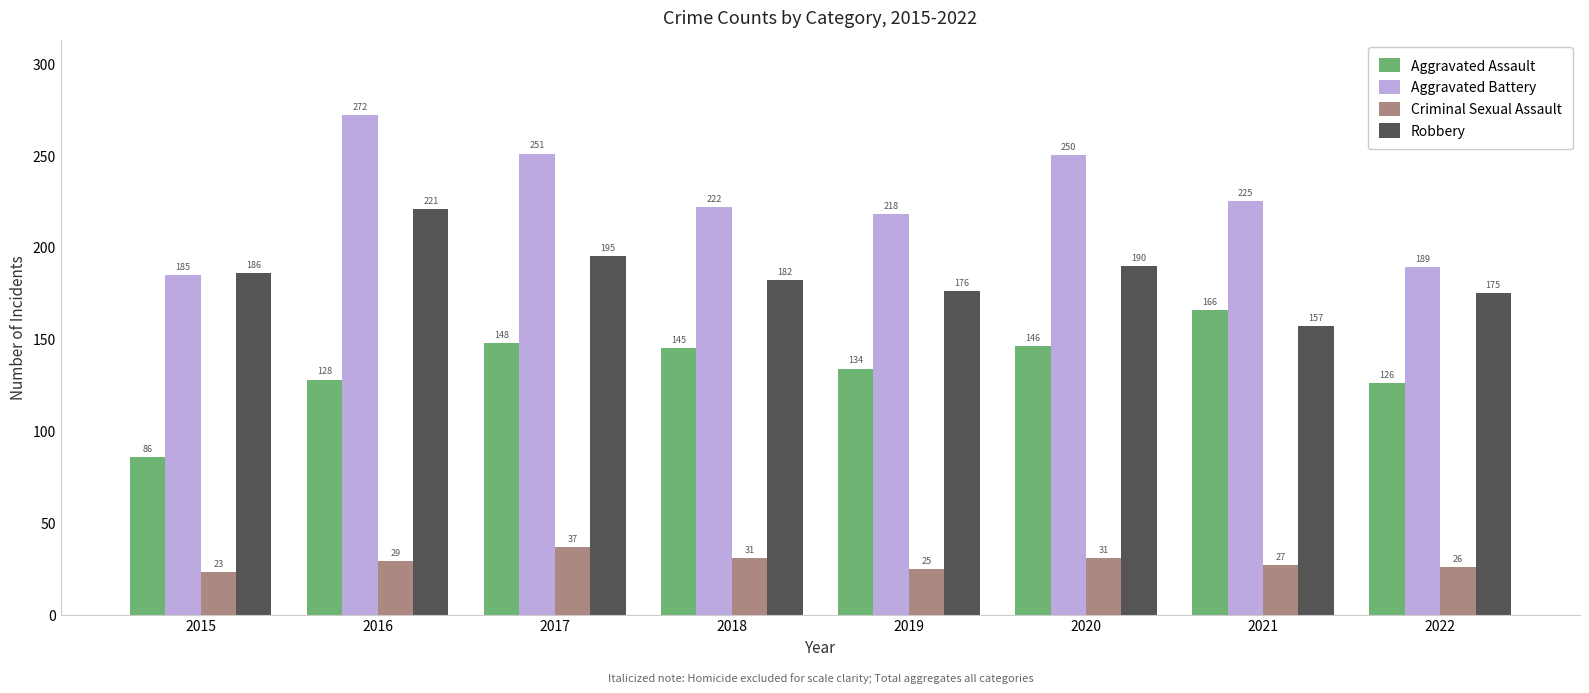

How many data points in Criminal Sexual Assault are less than 29?

4